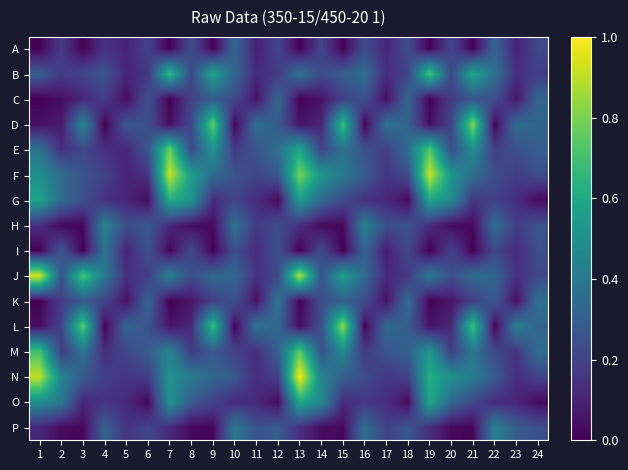

Which series has the widest spread of values?

N